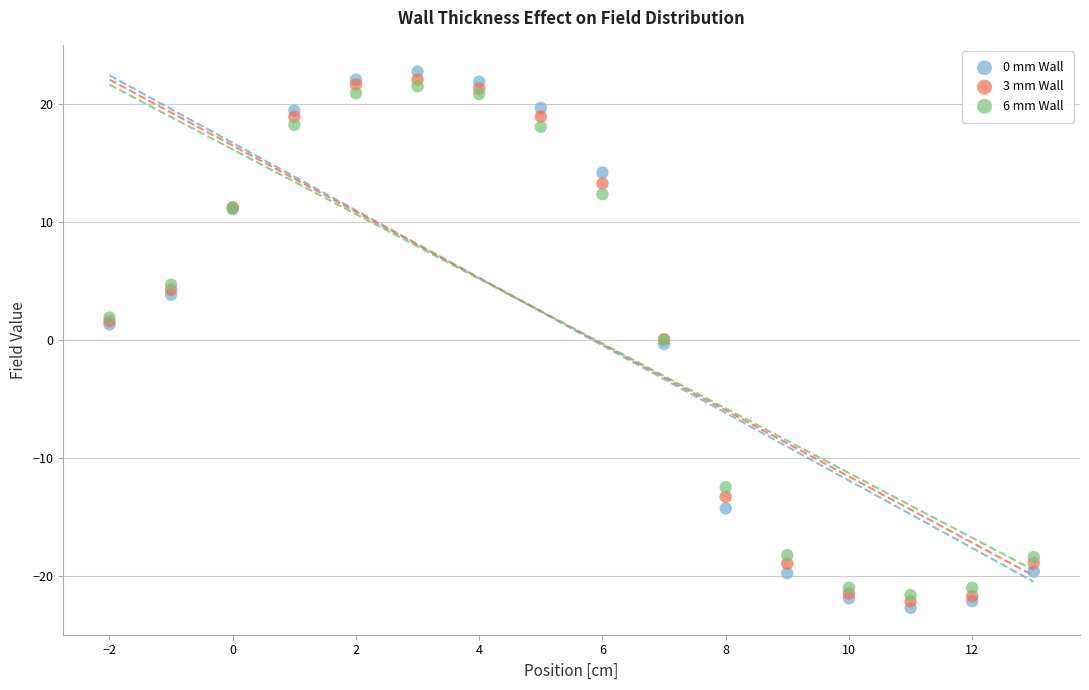

What is the X range (max minus min) for the scatter plot?

15.0